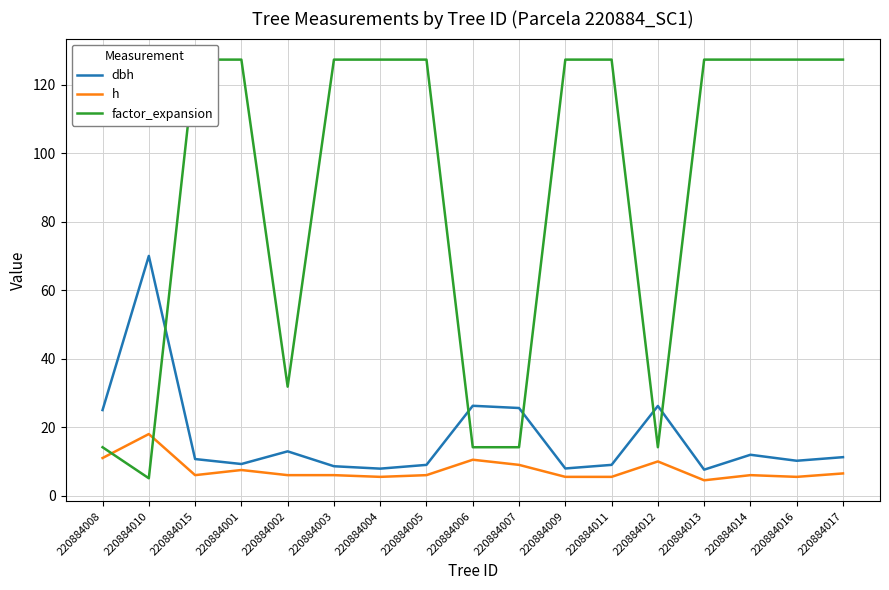

What is the sum of all h values?

129.0